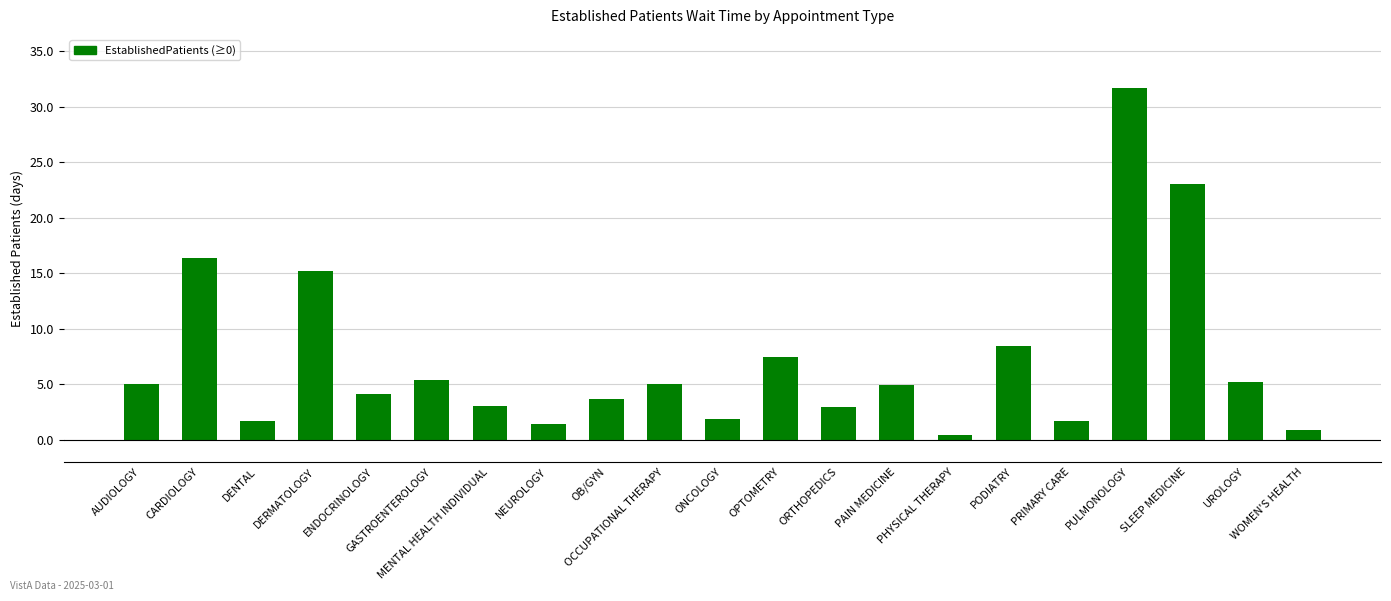

What is the value of the 14th bar from the left?

4.9